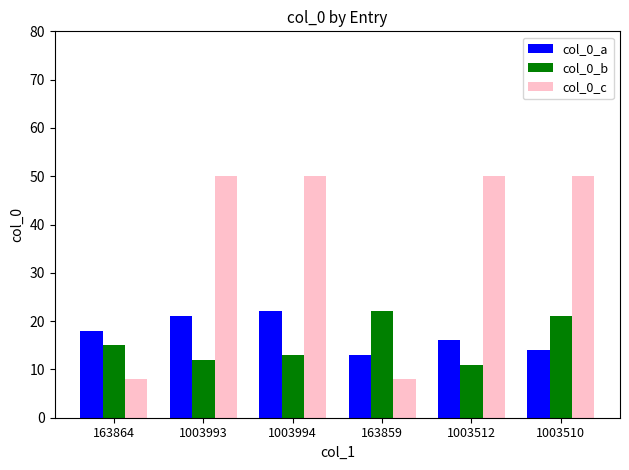

What is the difference between the col_0_b values at 1003512 and 163859?

11